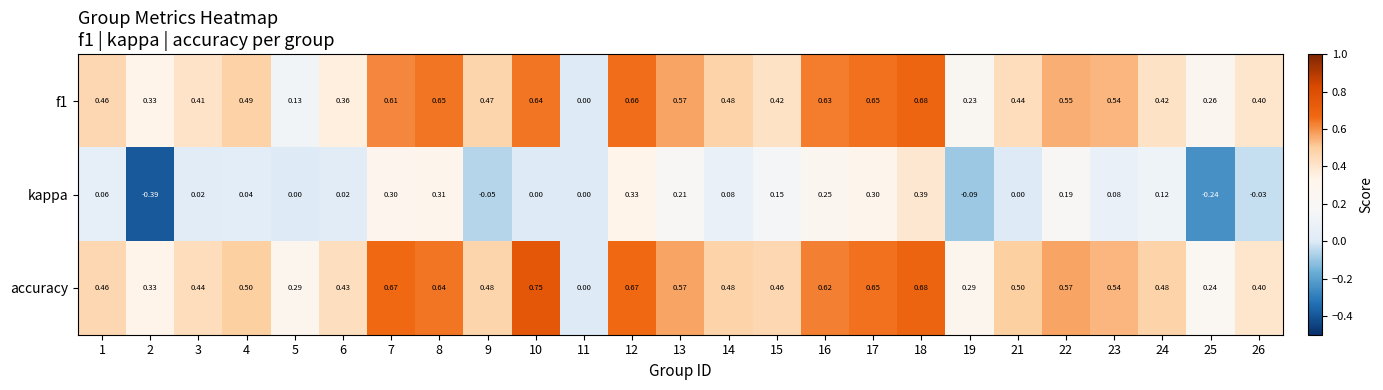

Which series changed the most between 4 and 14?

kappa